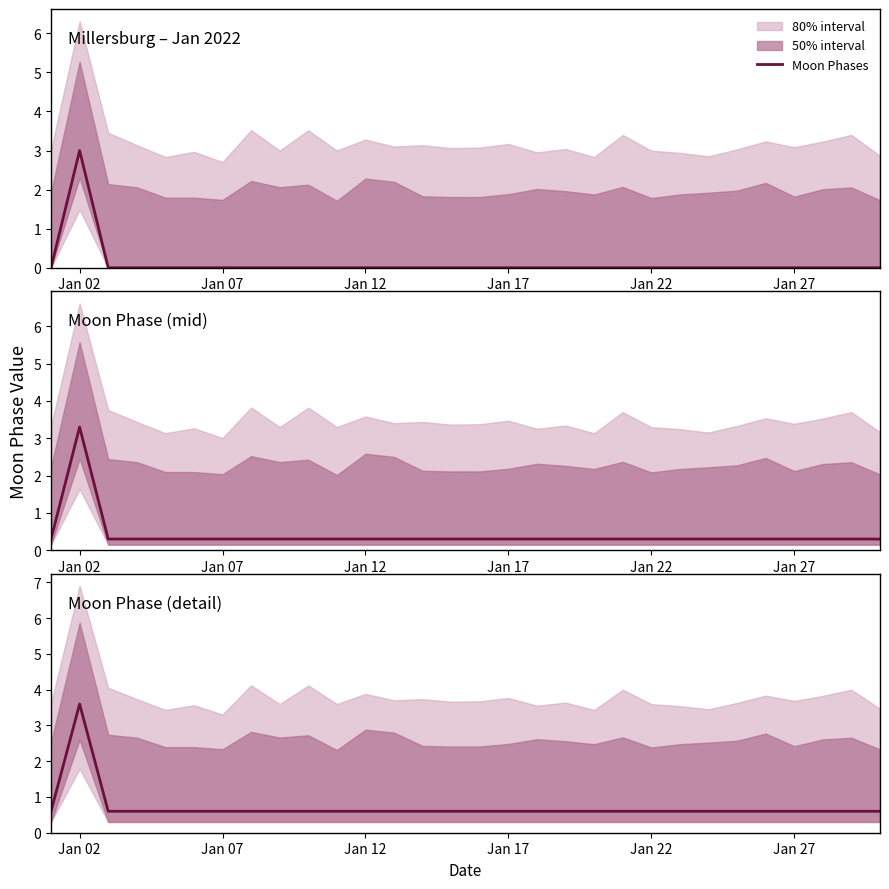

What is the average value?

0.7